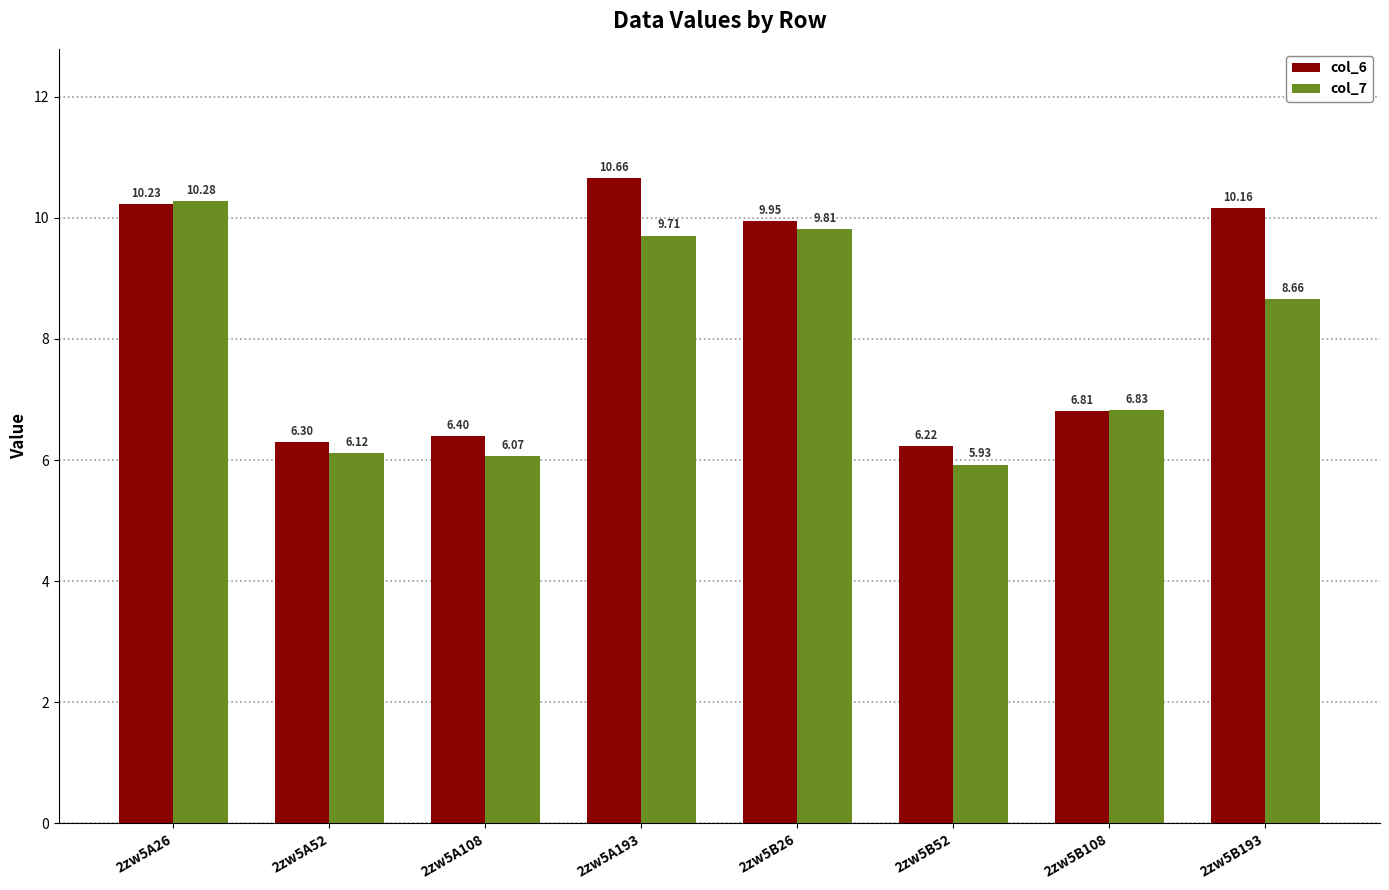

Which series has the widest spread of values?

col_6